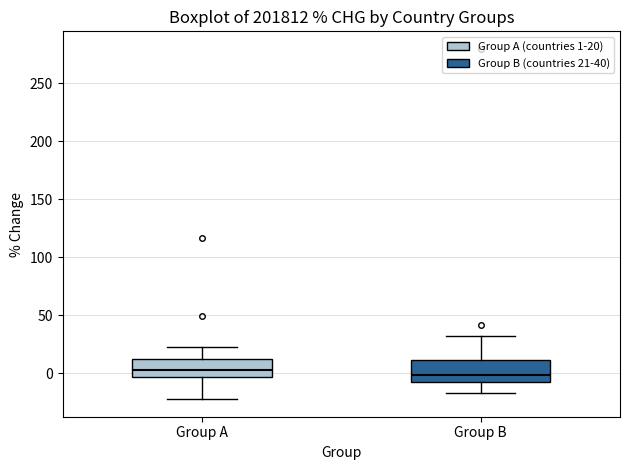

Where is the lower edge of the box for Group A on the y-axis? The values are not printed on the chart, so give them approximately, as read against the axis.

-5